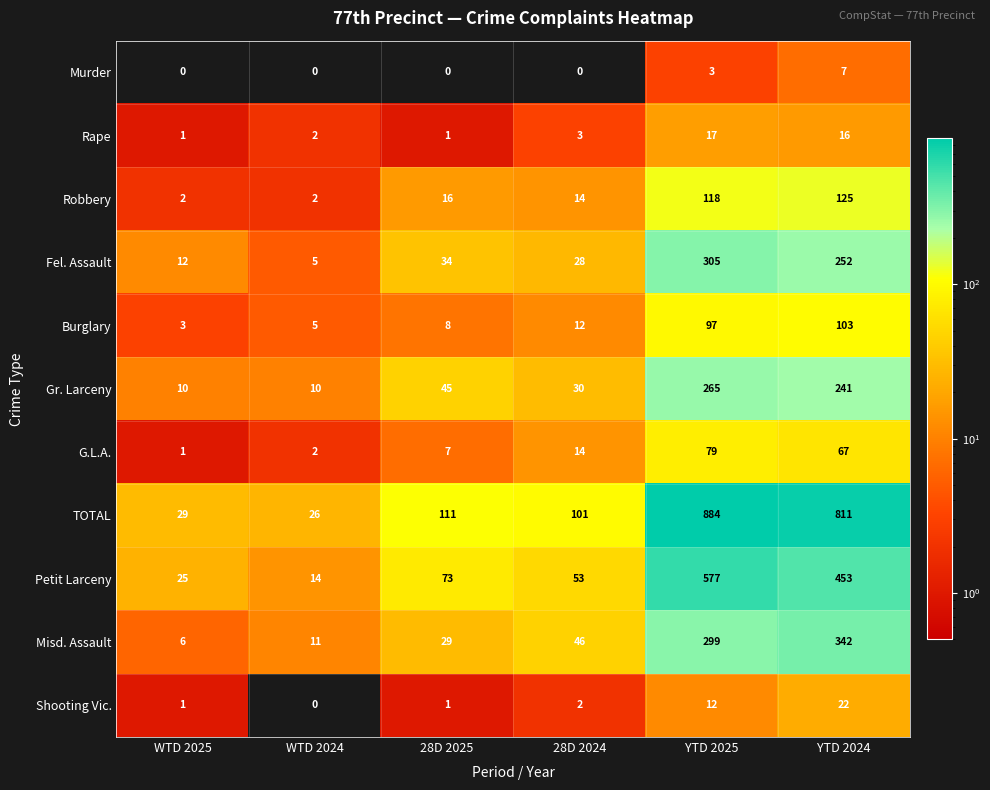

The value of Rape at WTD 2024 is 3. True or false?

False